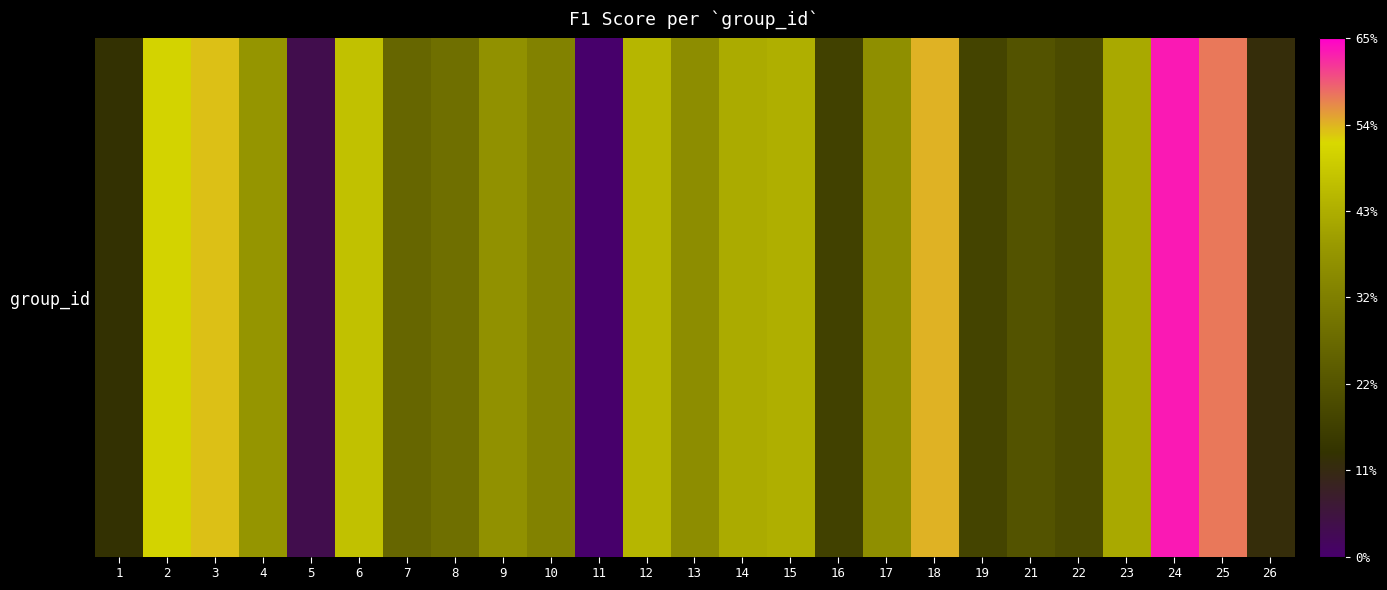

What is the difference between the second highest and minimum values?

0.6